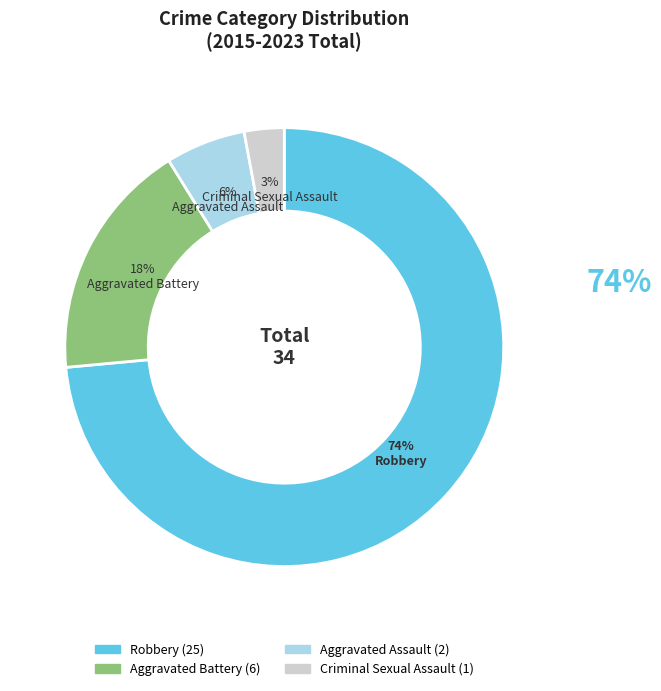

Which slice is the largest?

Robbery